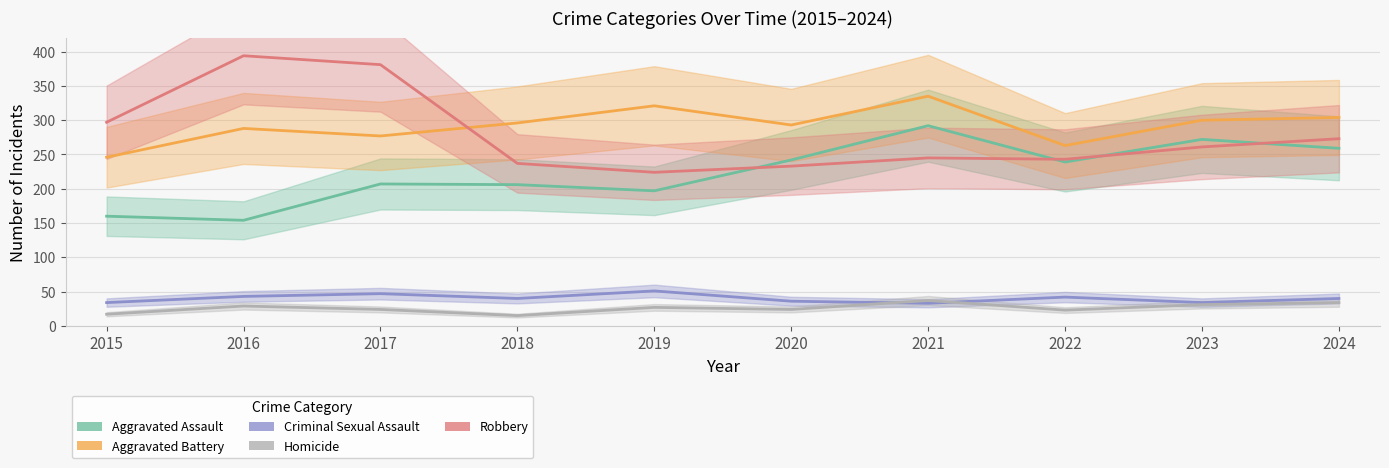

What is the sum of all Robbery values?

2788